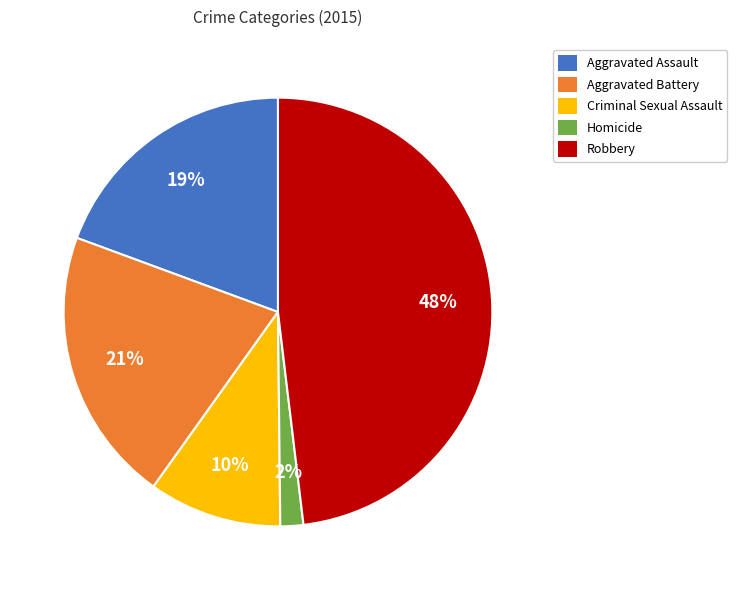

To the nearest percent, what portion does Robbery represent?

48%